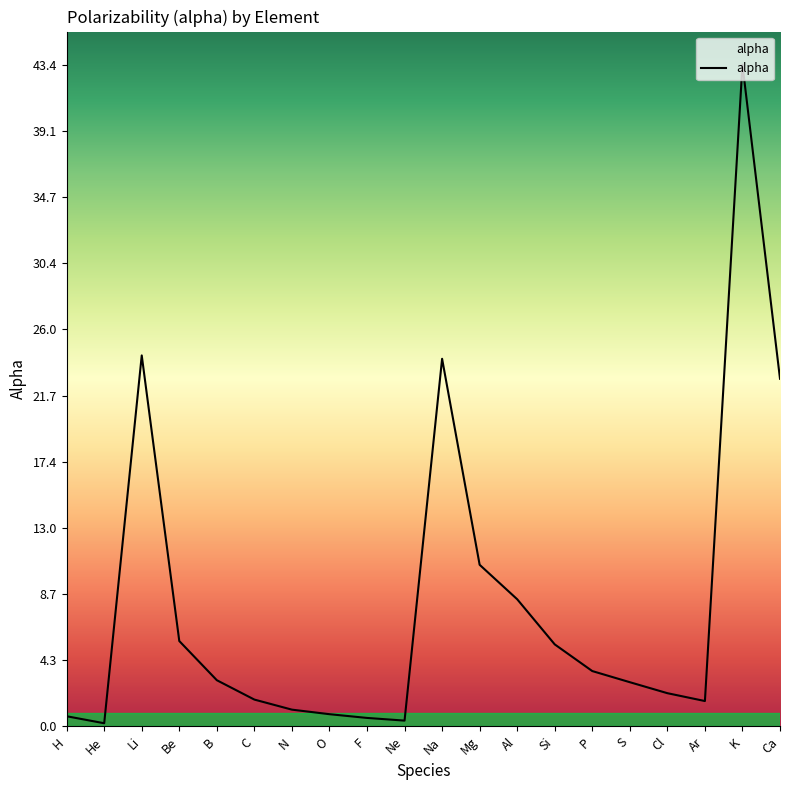

What position from the left is Si?

14